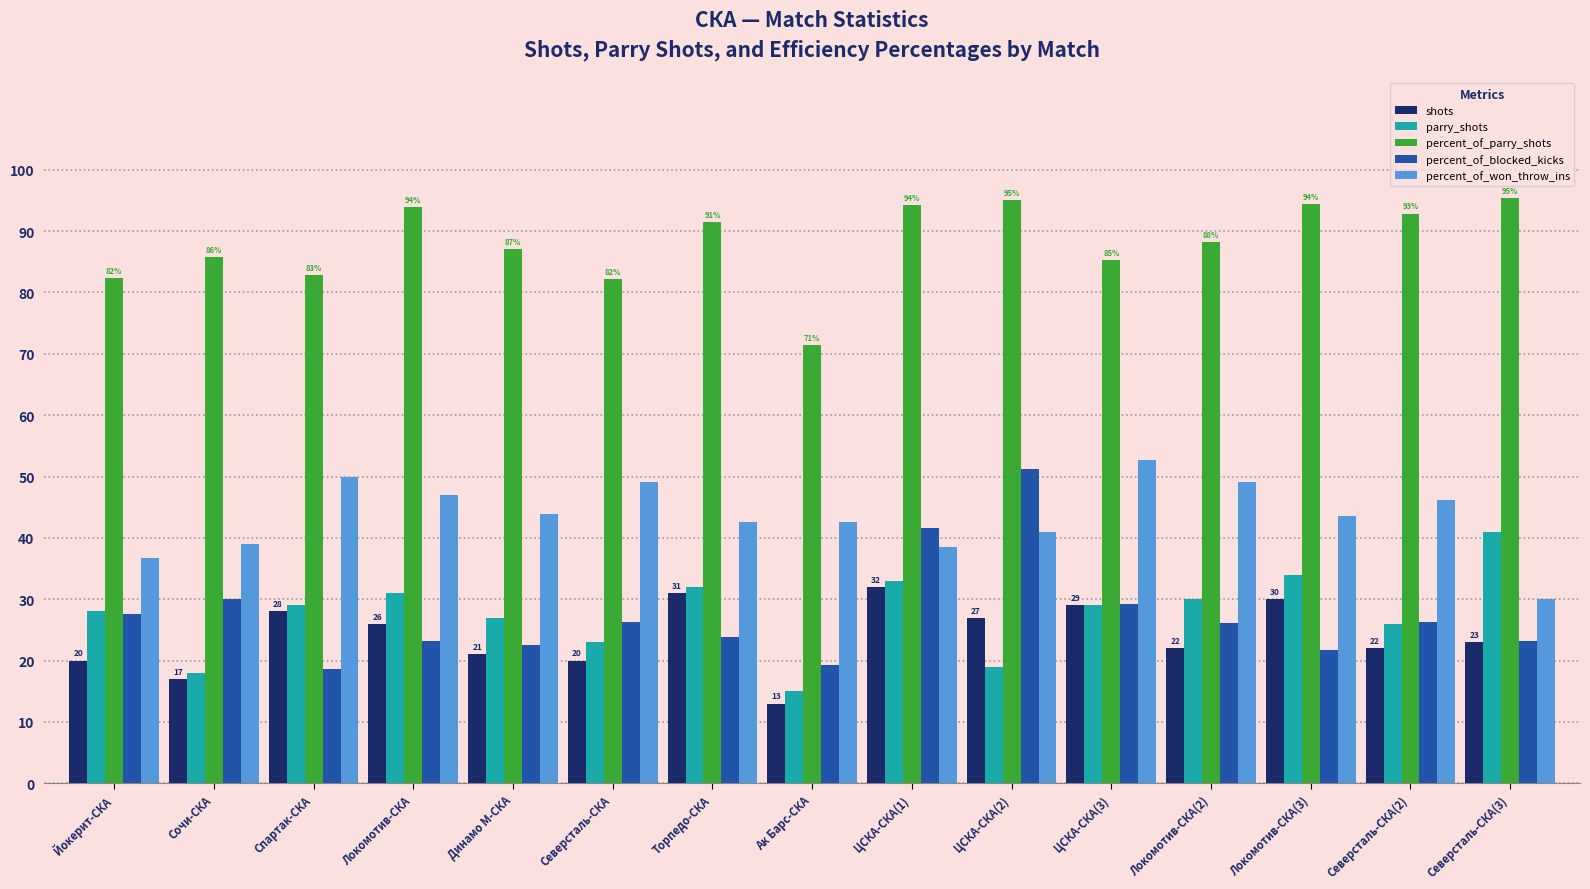

Which series has the widest spread of values?

percent_of_blocked_kicks